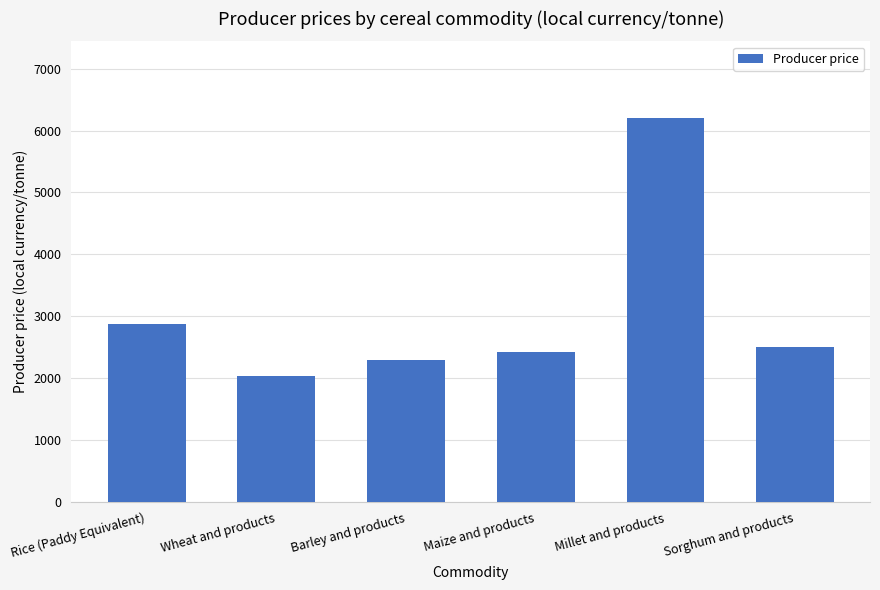

Count the number of data series in this chart.

1